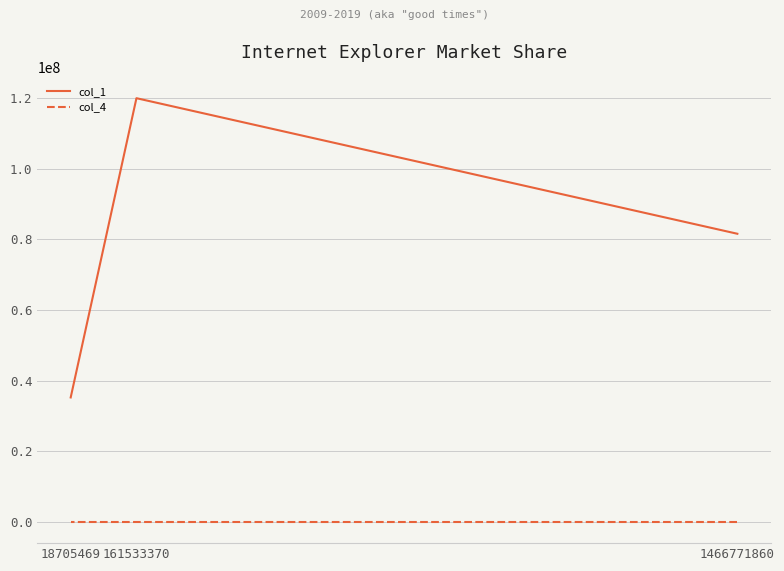

How many values in the col_1 series are below 81565131?

1